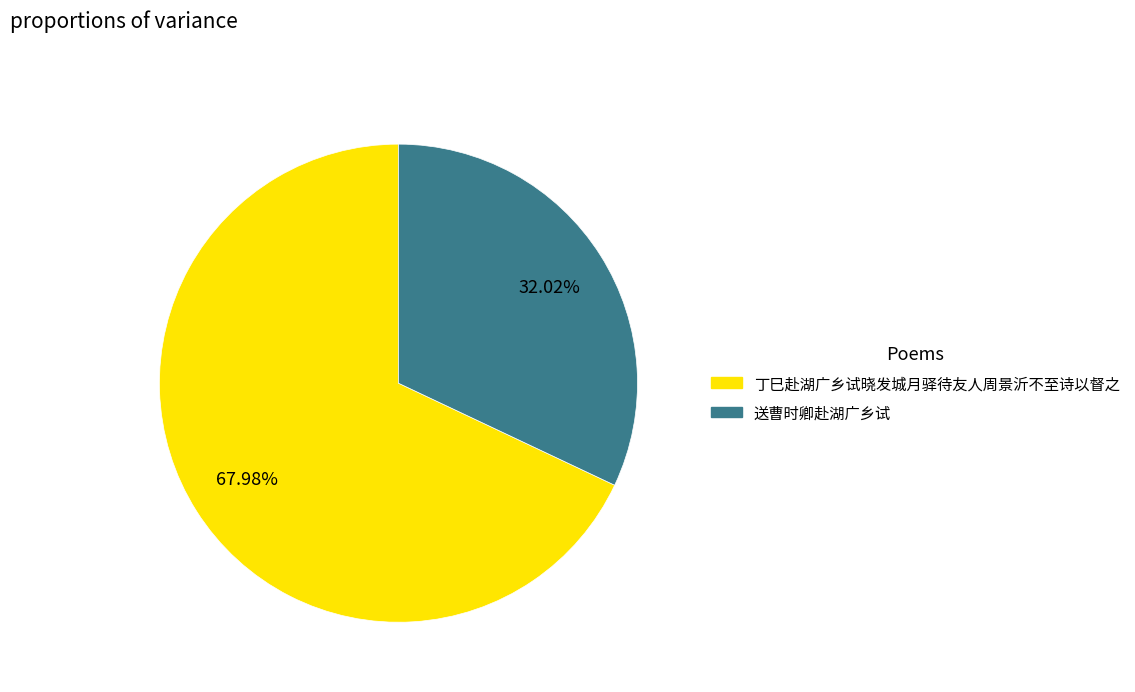

Is it true that 丁巳赴湖广乡试晓发城月驿待友人周景沂不至诗以督之 is 68% of the pie?

True